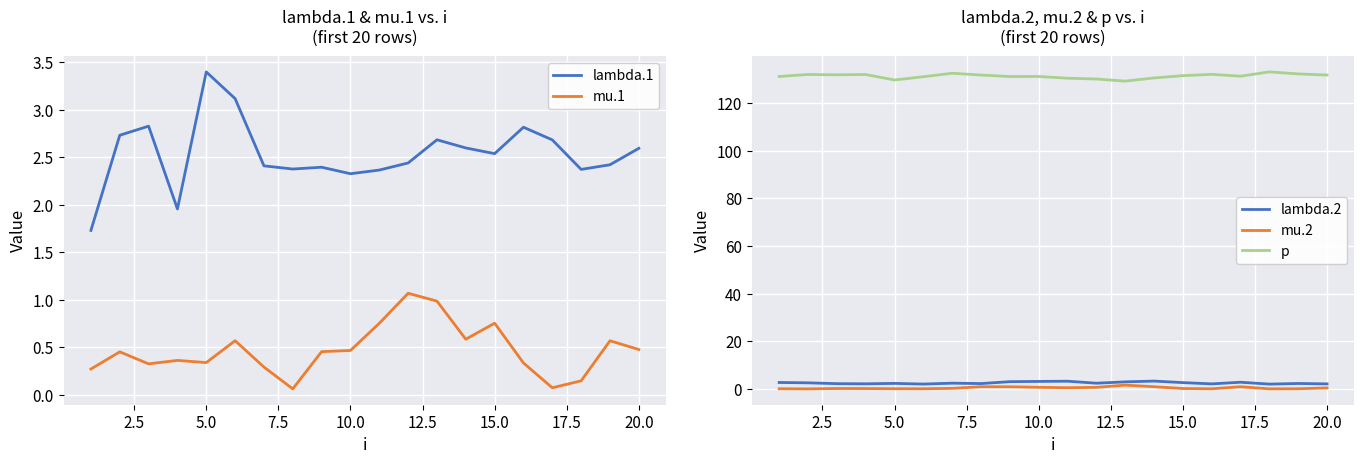

True or false: lambda.2 and p cross at least once.

False